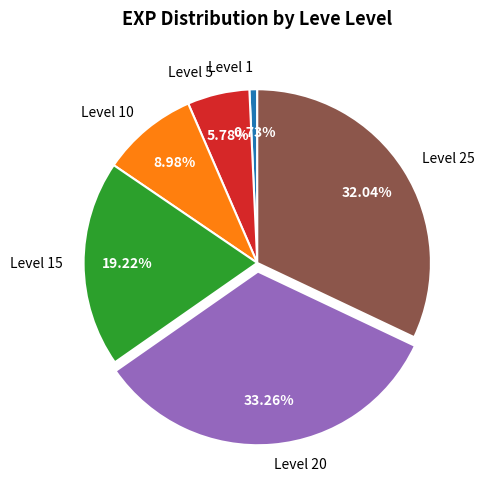

Do Level 5 and Level 20 together represent more than half of the pie?

No